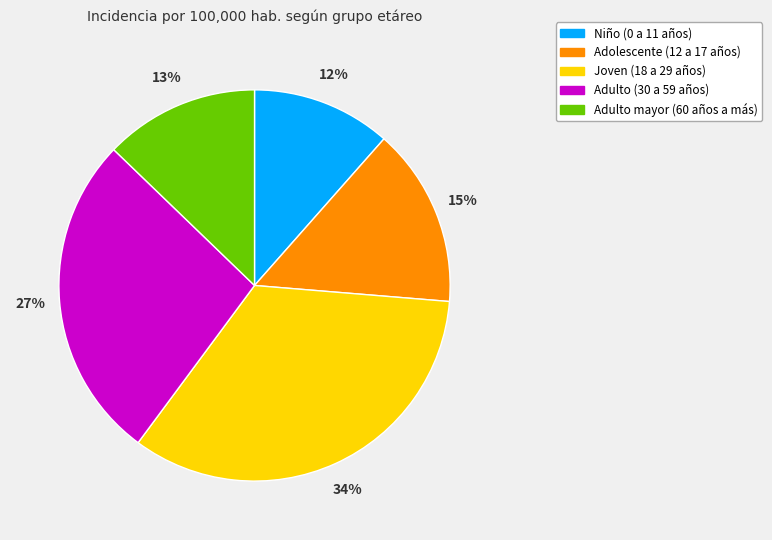

Does any single category account for the majority?

No